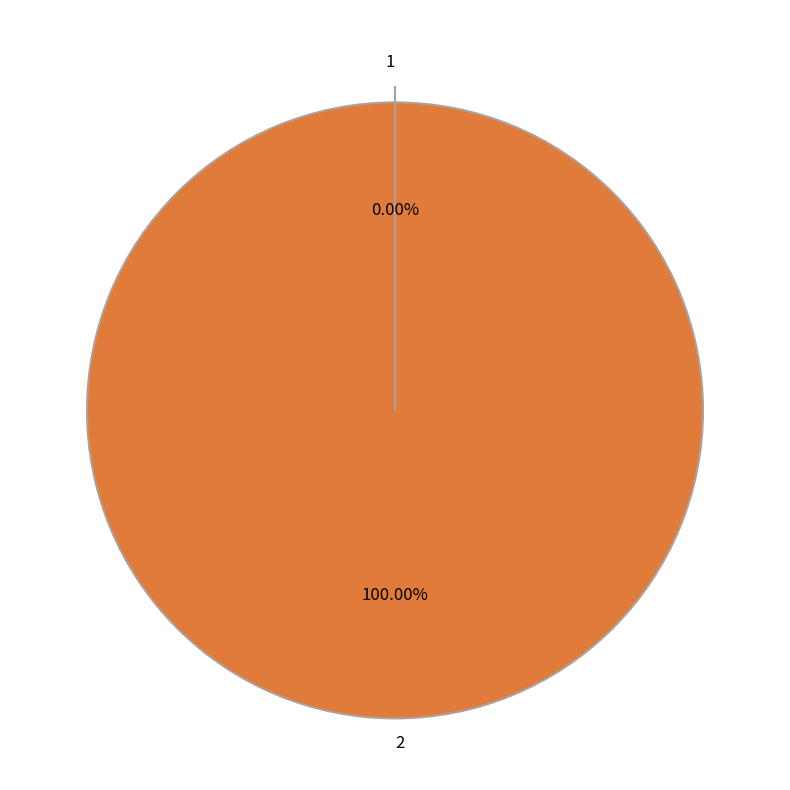

Does 2 represent more than half of the total?

Yes